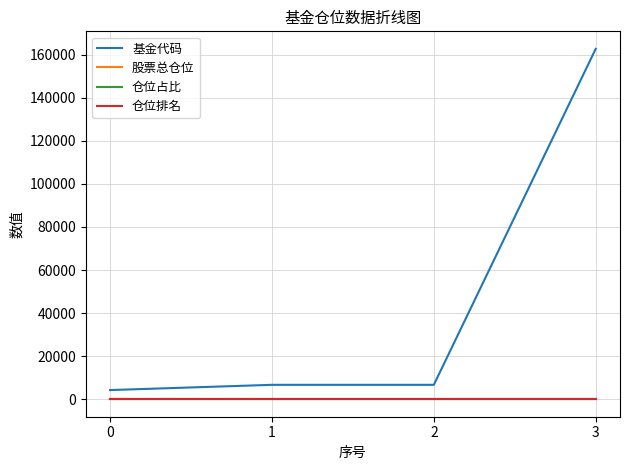

Between 0 and 3, which series saw the biggest shift?

基金代码